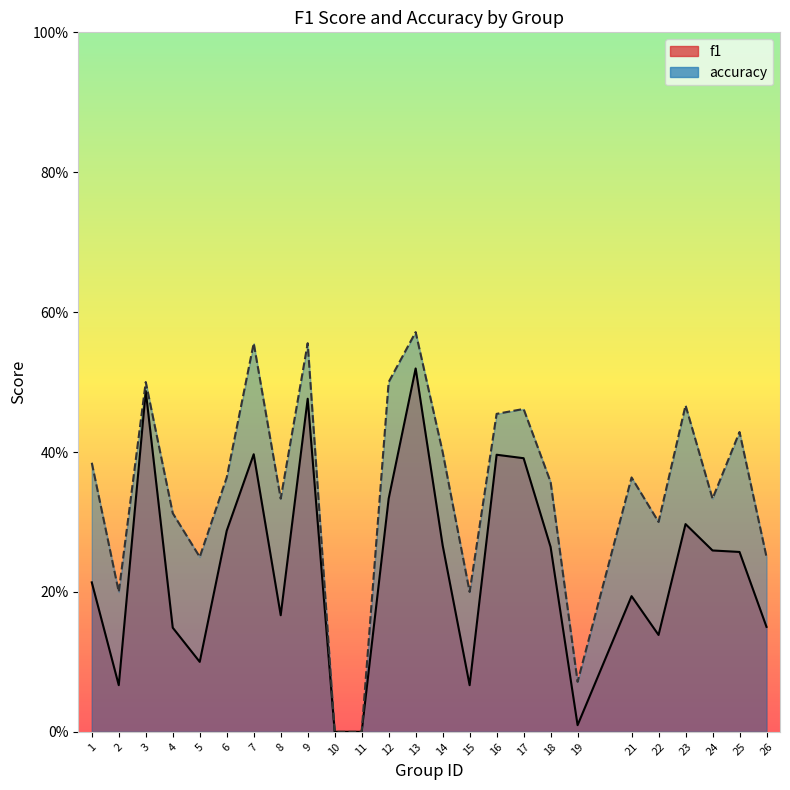

What is the sum of all accuracy values?

8.6